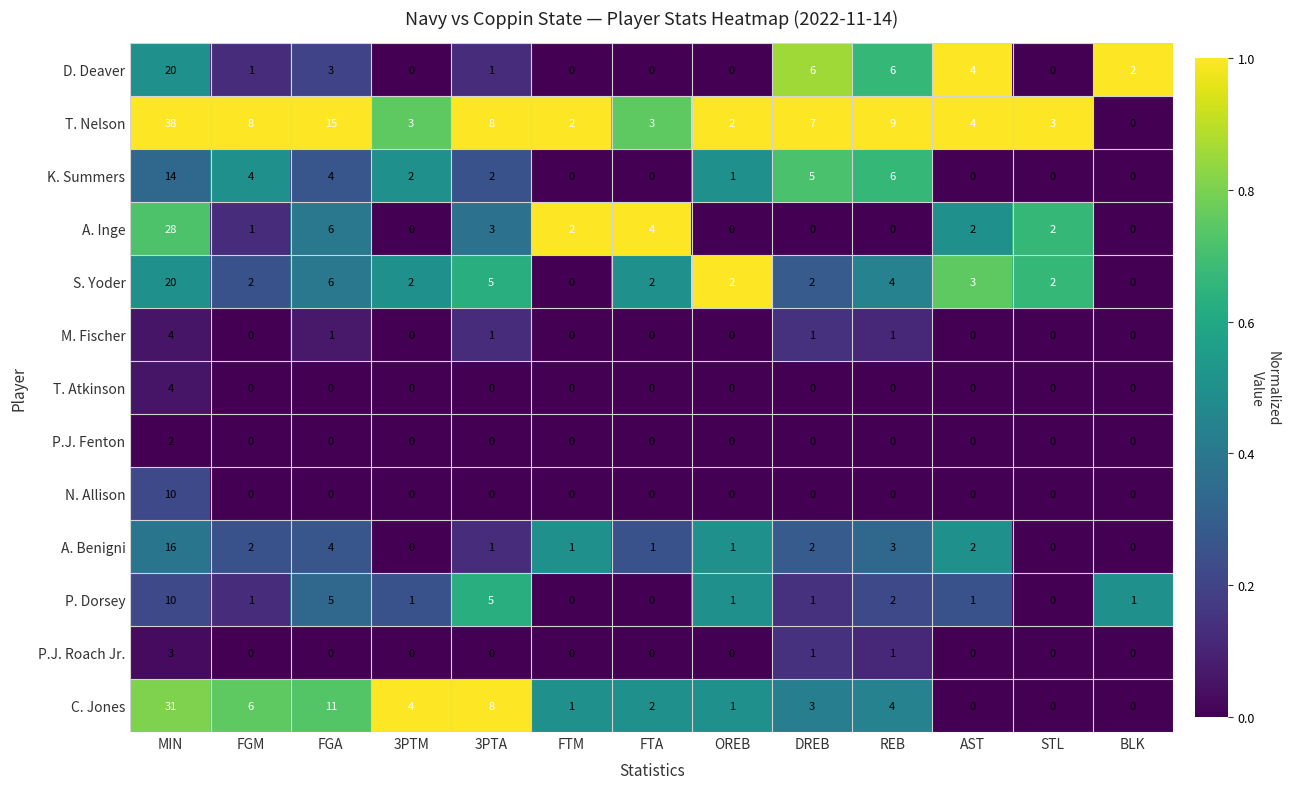

What is the difference between the highest and lowest values at DREB?

7